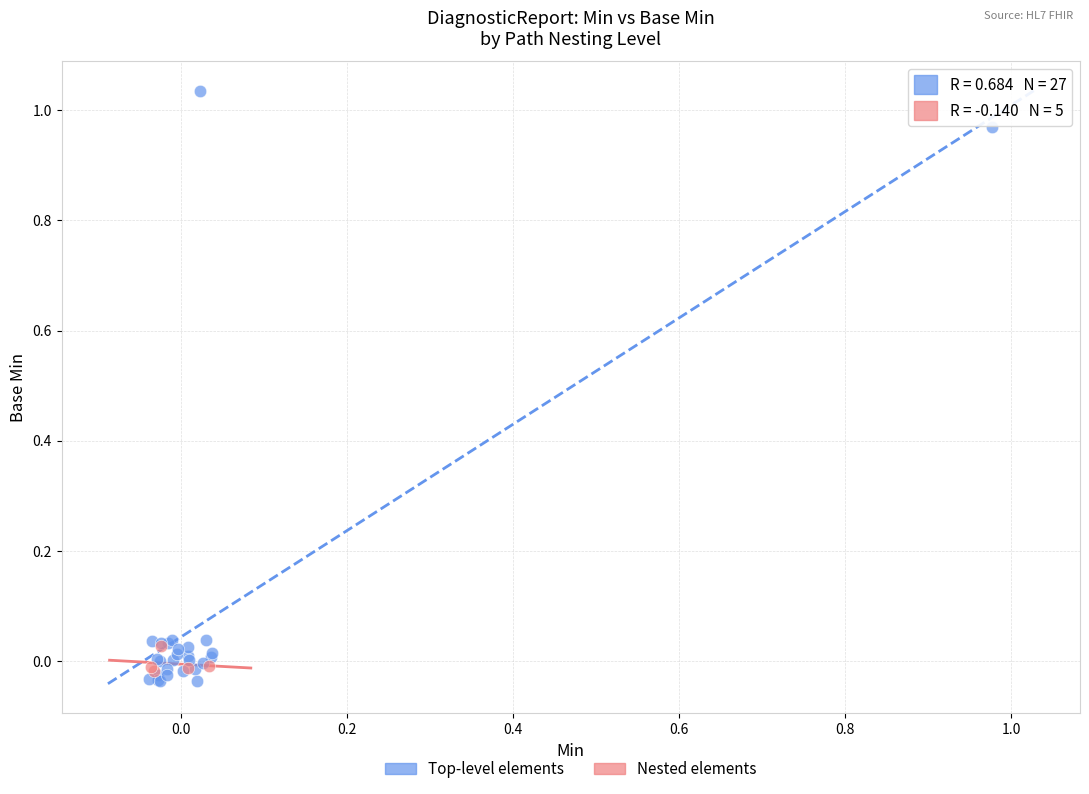

Which series has the largest Y range (max minus min)?

Top-level elements